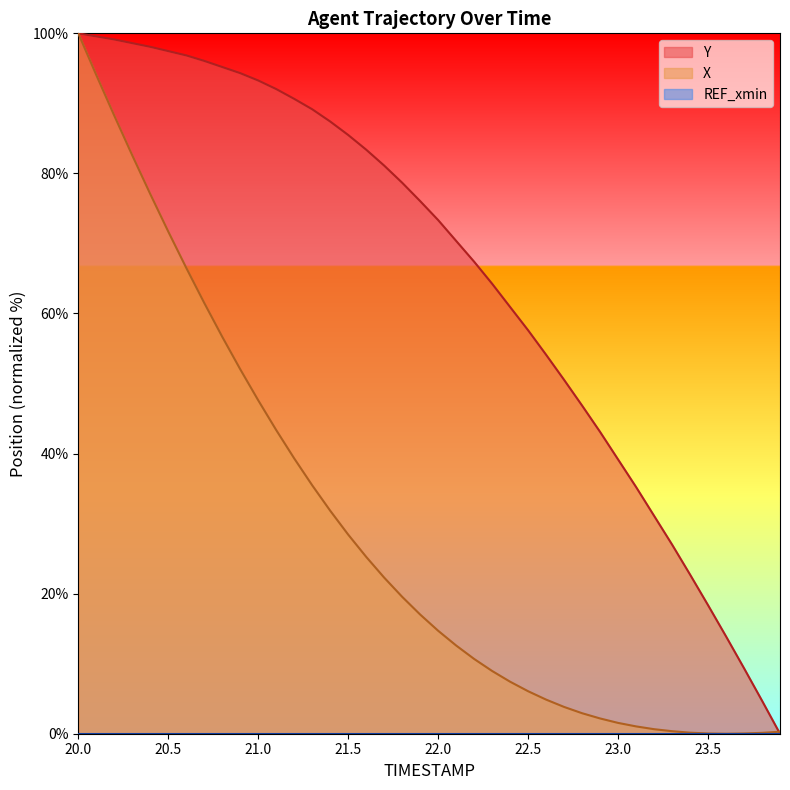

Rank the series by their maximum value, from highest to lowest.

X, Y